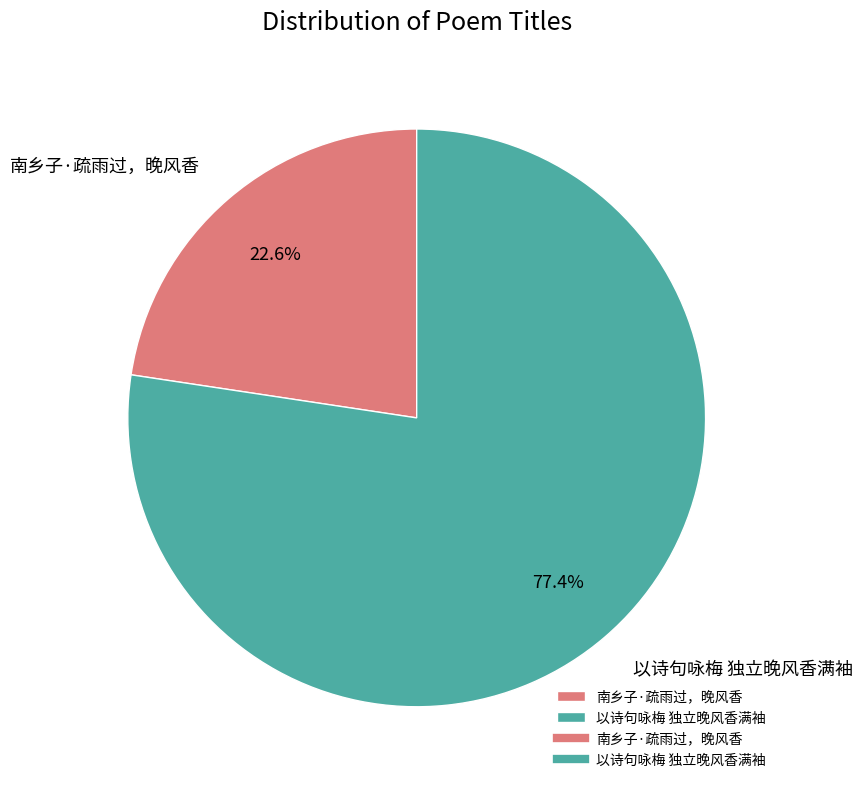

What is the majority slice?

以诗句咏梅 独立晚风香满袖